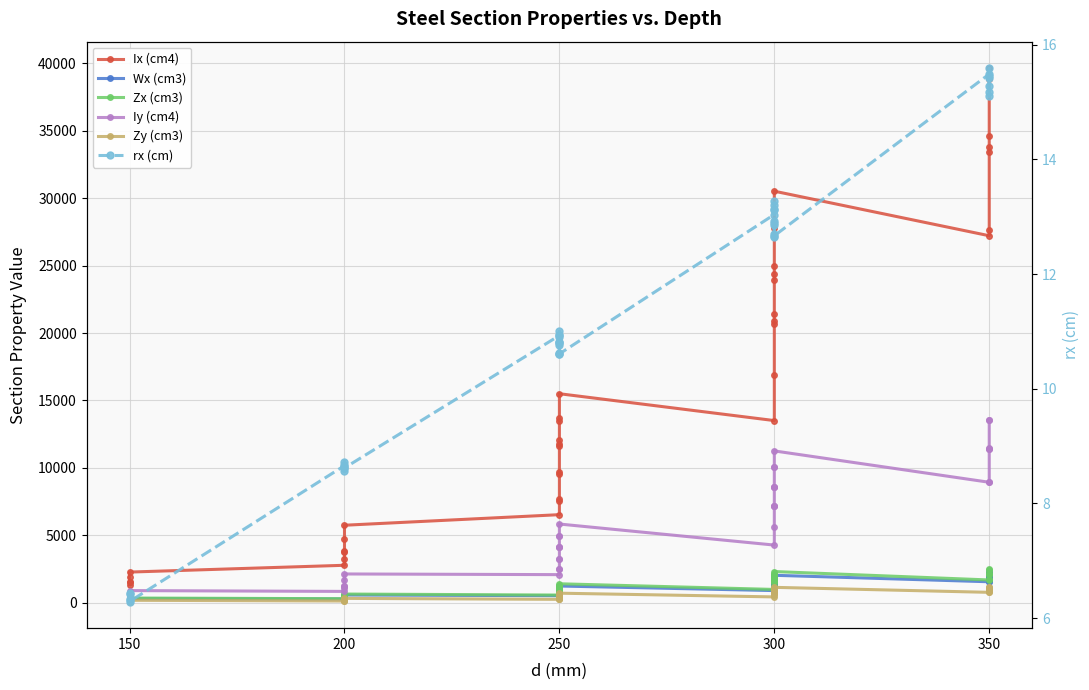

At how many categories does at least one series exceed 6870?

28